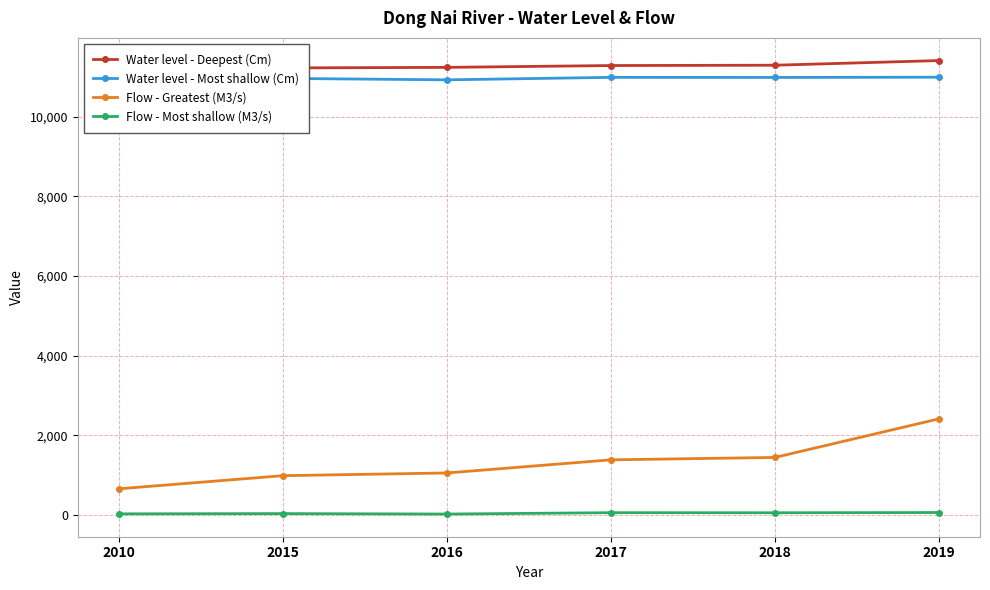

What is the maximum value shown in the chart?

11410.0